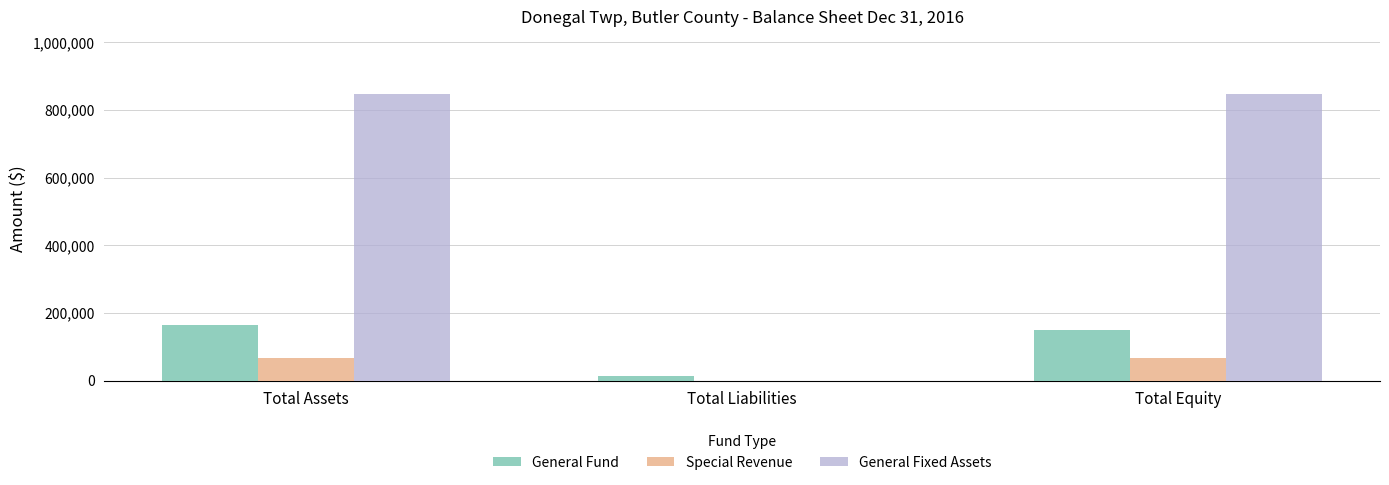

What is the total value across all series at Total Assets?

1079660